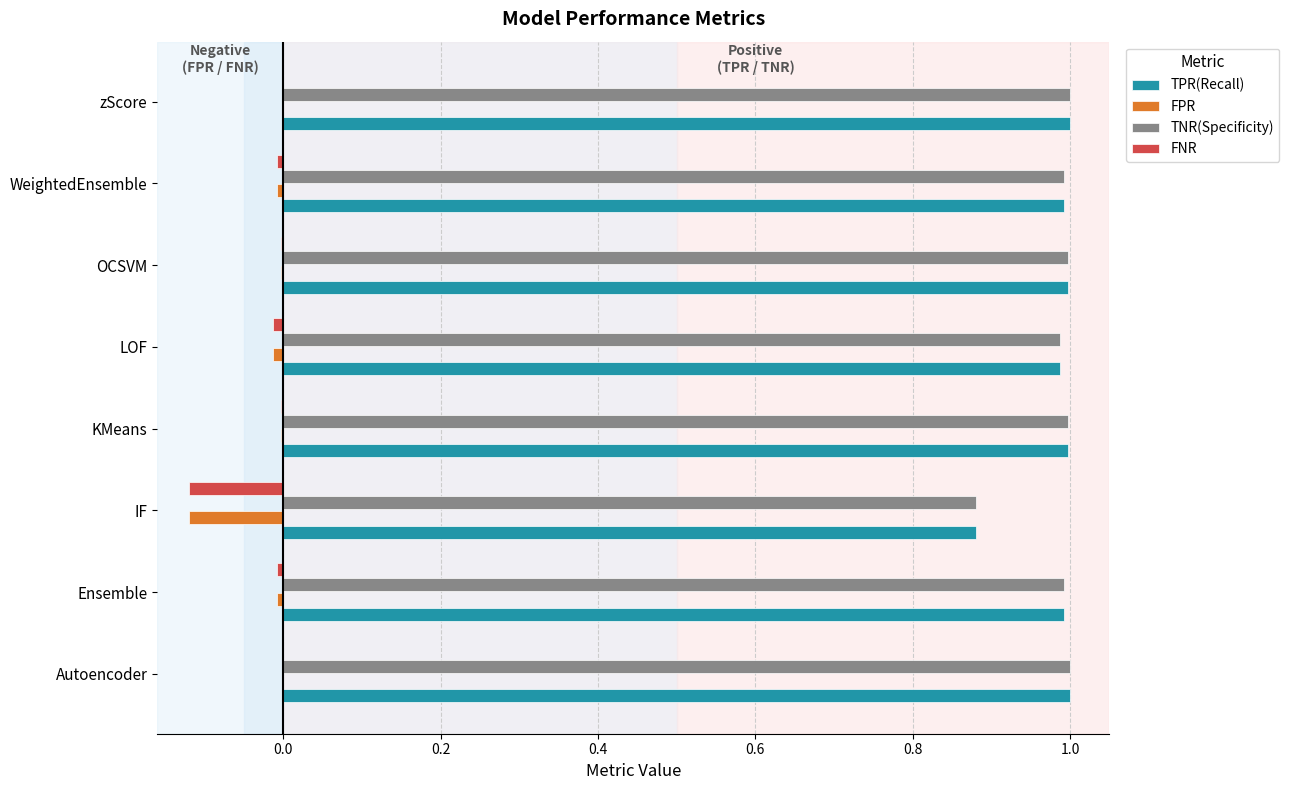

What is the sum of all TNR(Specificity) values?

7.8